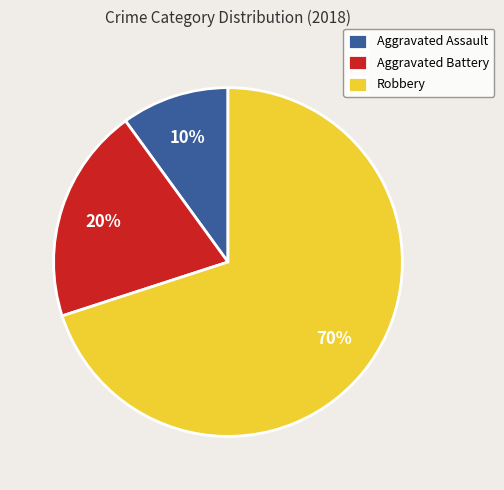

Which slice is the smallest?

Aggravated Assault